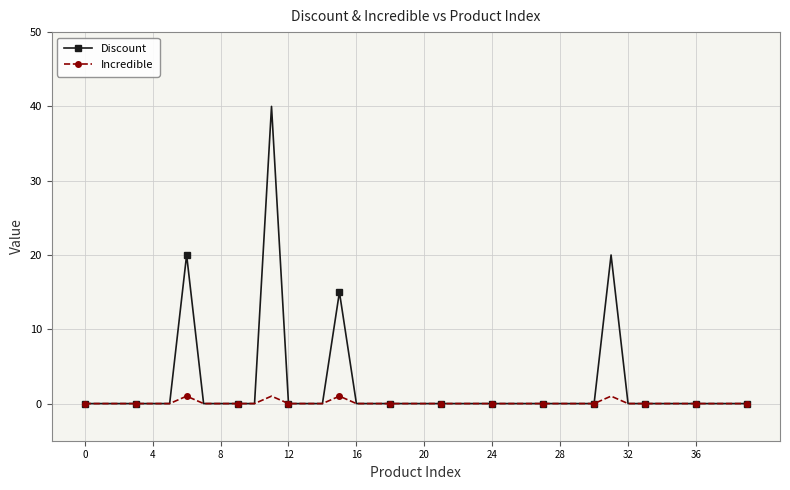

Which series has the largest range (max minus min)?

Discount